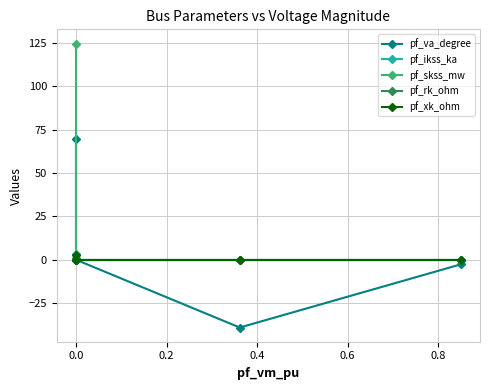

True or false: pf_xk_ohm has more than 0 interior local peaks.

False